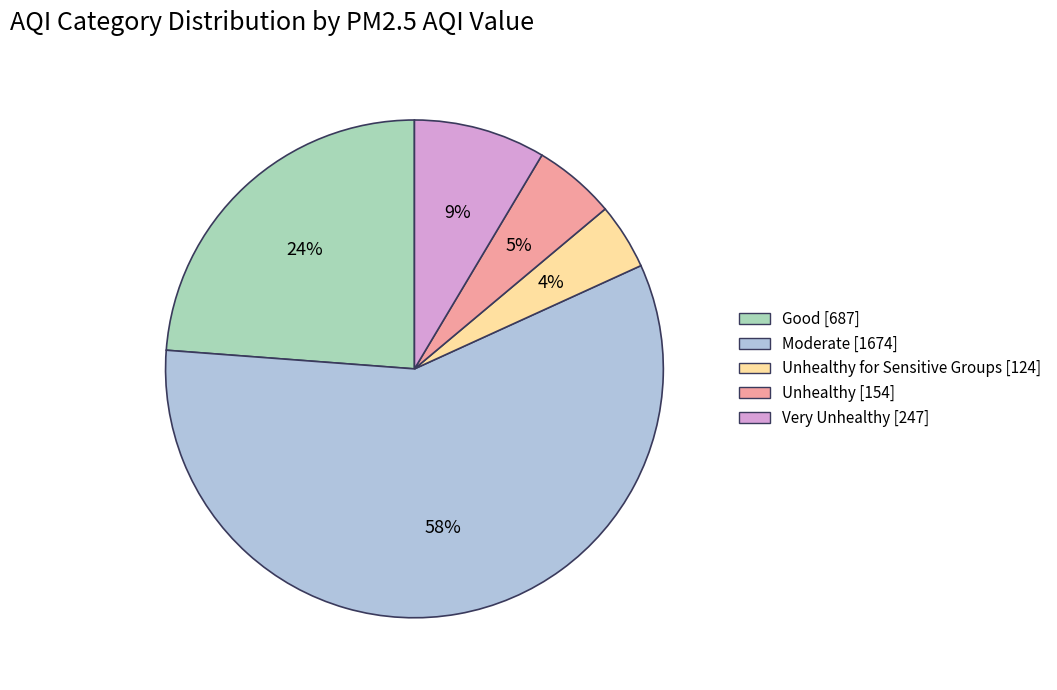

Which slice is the largest?

Moderate [1674]